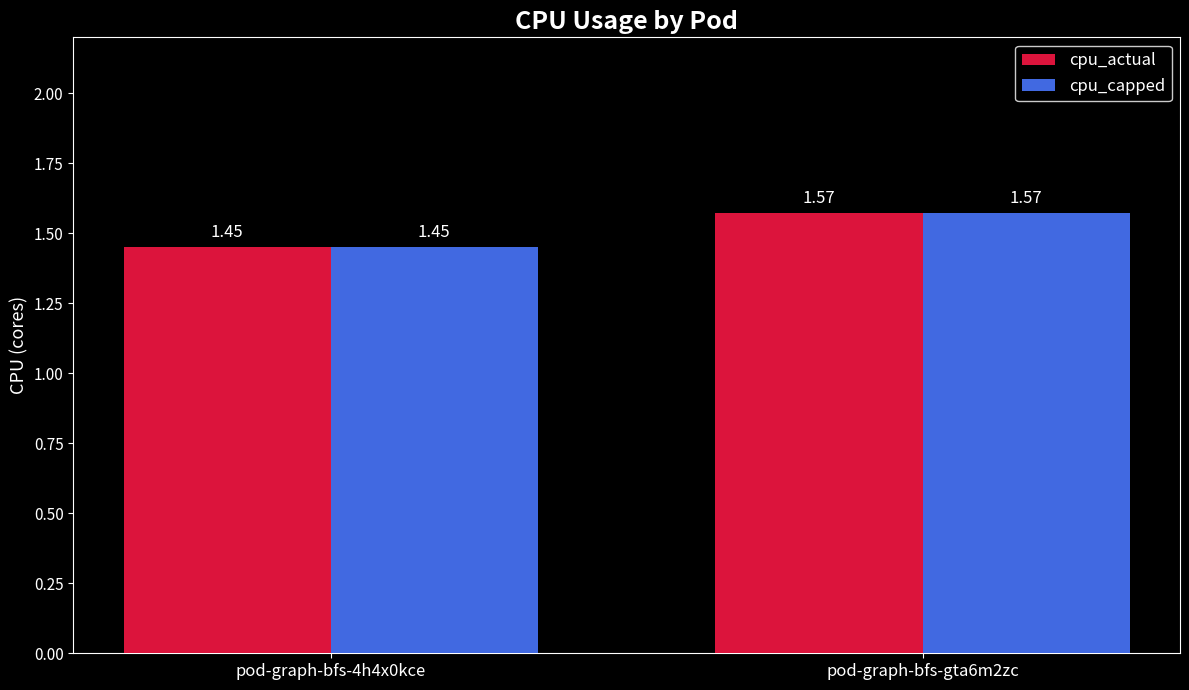

Rank the categories by cpu_actual value from lowest to highest.

pod-graph-bfs-4h4x0kce, pod-graph-bfs-gta6m2zc